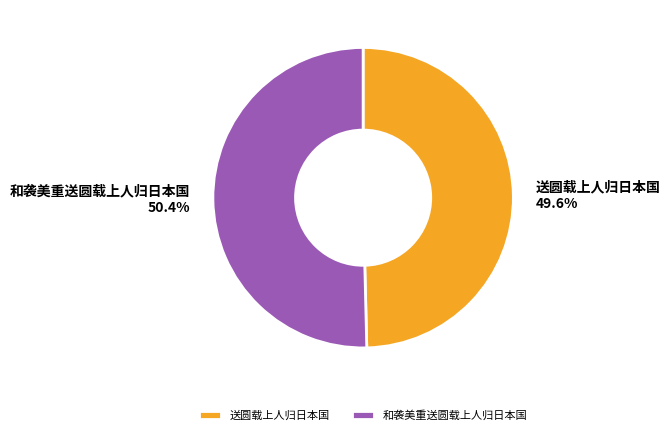

To the nearest percent, what percentage of the pie is 送圆载上人归日本国?

50%